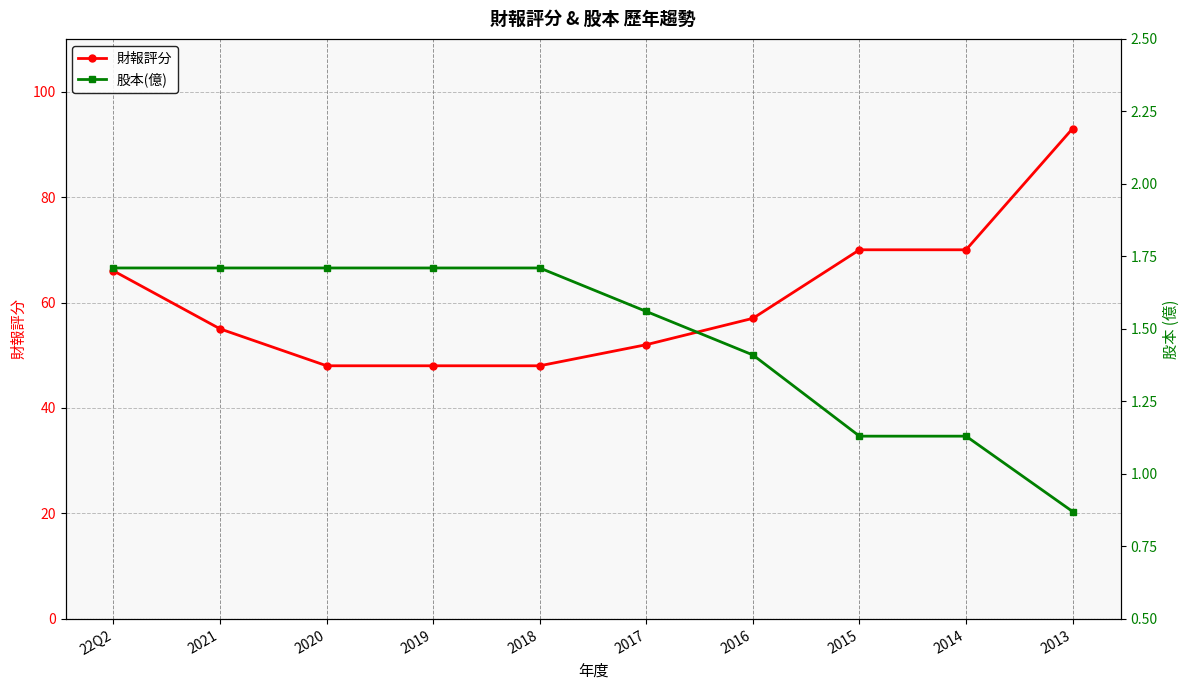

Rank the categories by 財報評分 value from lowest to highest.

2020, 2019, 2018, 2017, 2021, 2016, 22Q2, 2015, 2014, 2013